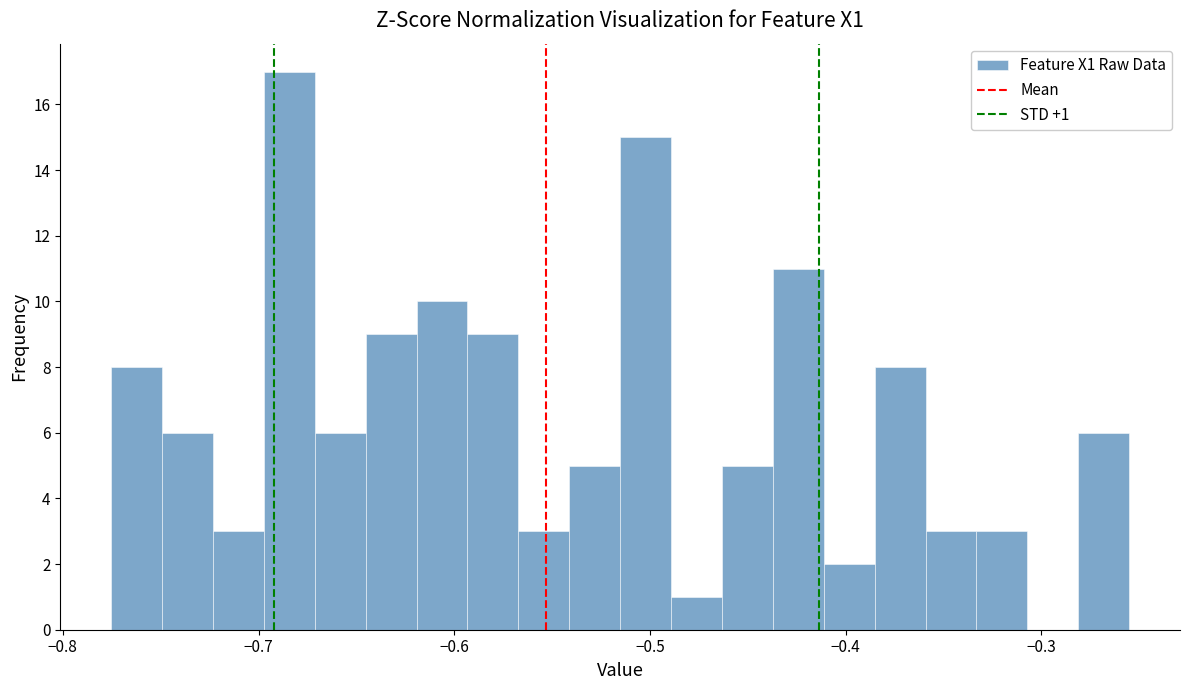

Read against the x-axis, roughly where is the centre of the tallest bar?

-0.68